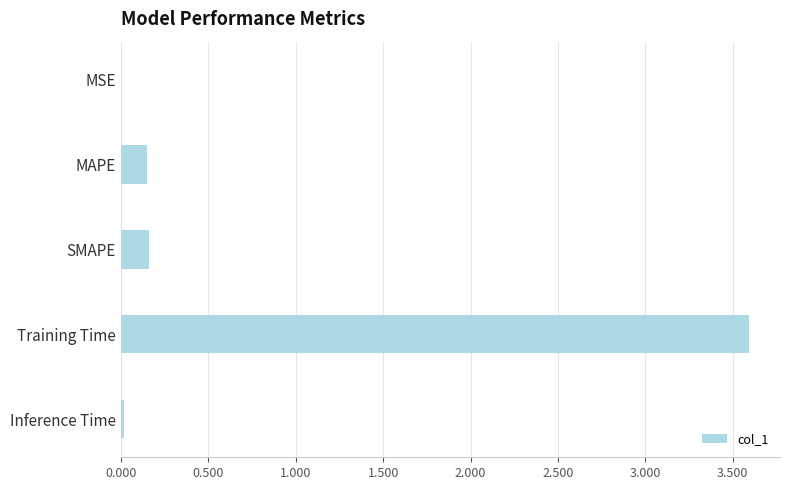

Between Training Time and MSE, which is larger?

Training Time